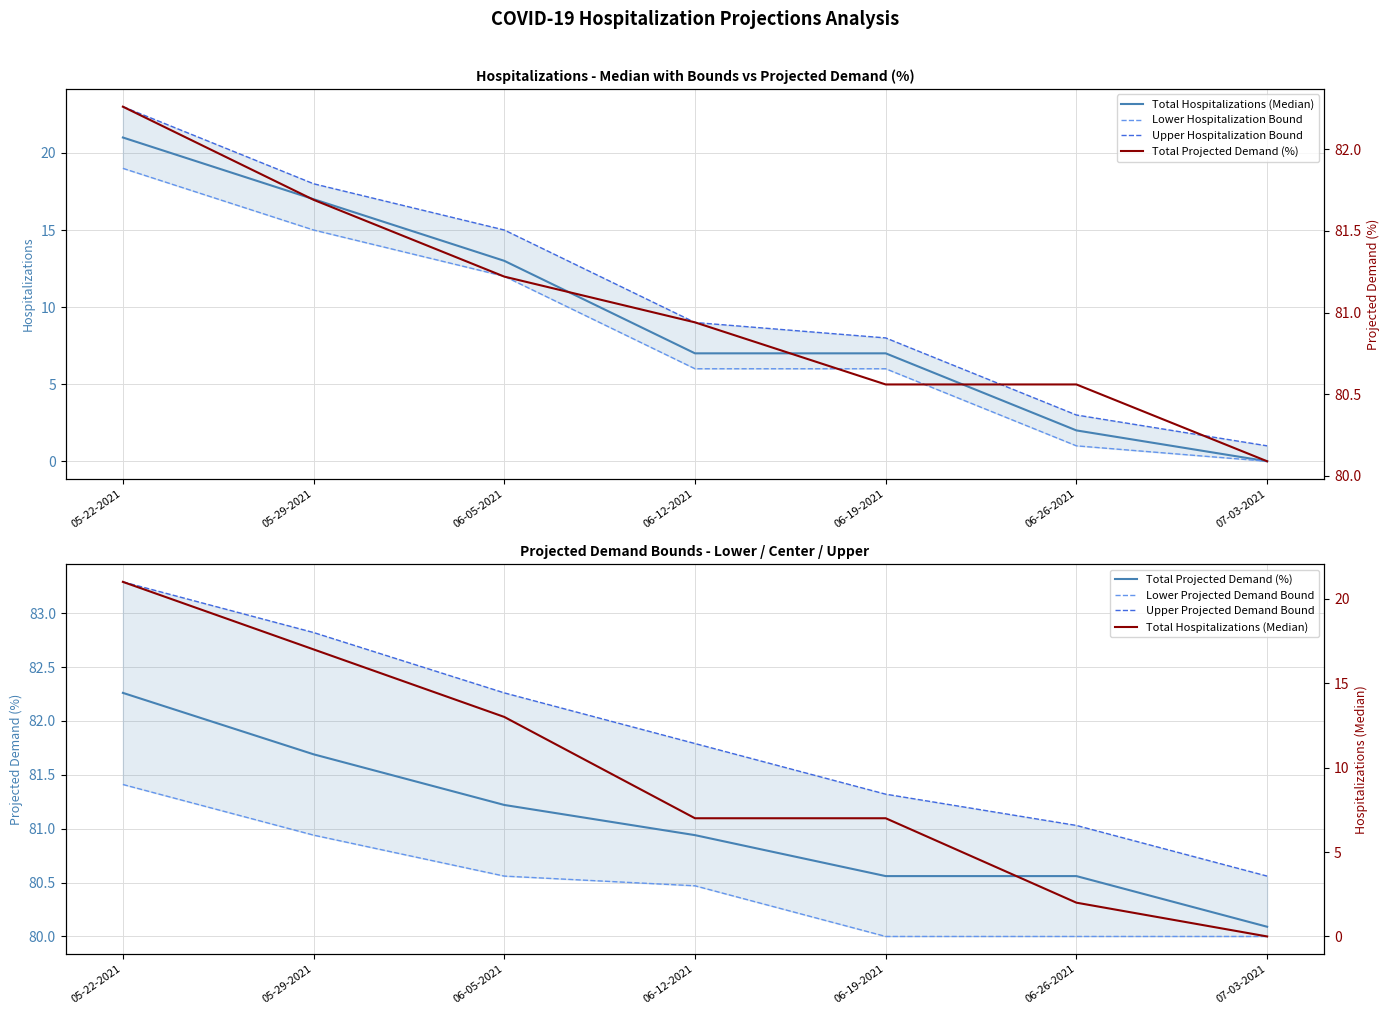

What is the label of the 2nd point from the right?

06-26-2021